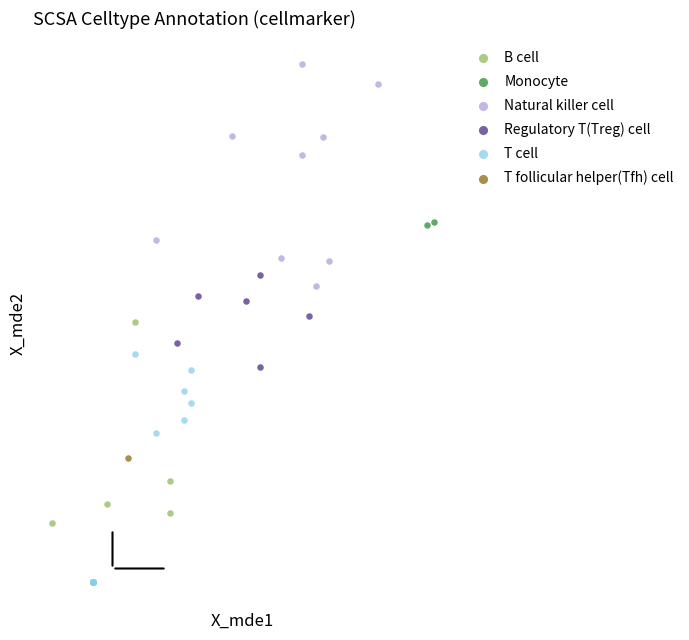

Which series contains the highest Y value?

Natural killer cell